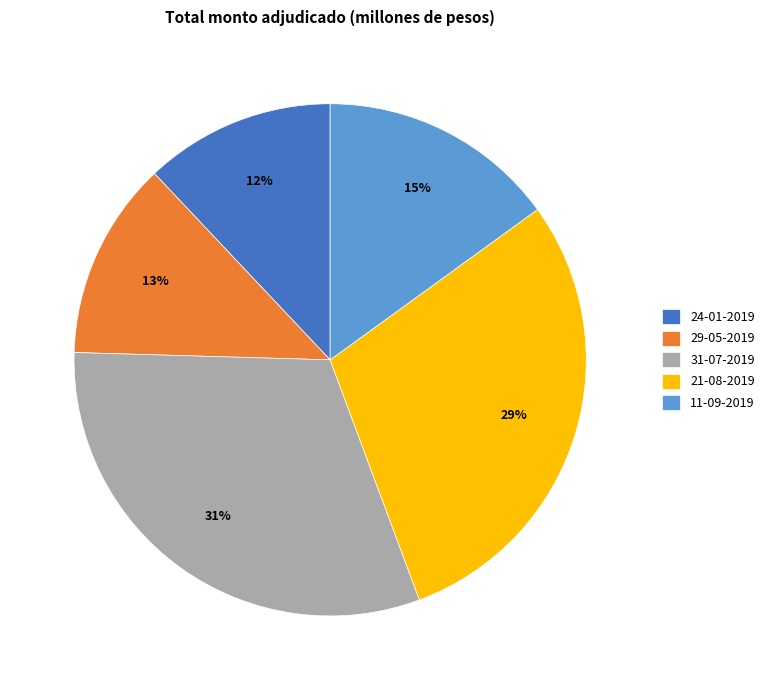

Which slice is the largest?

31-07-2019